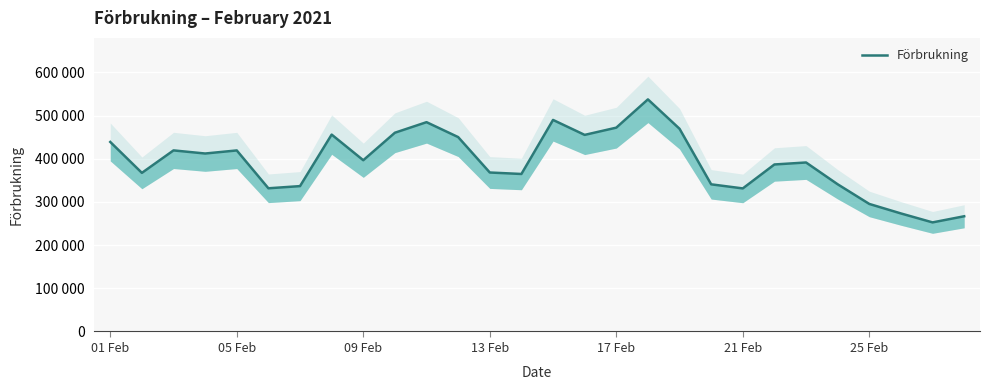

How many lines are shown in the chart?

1